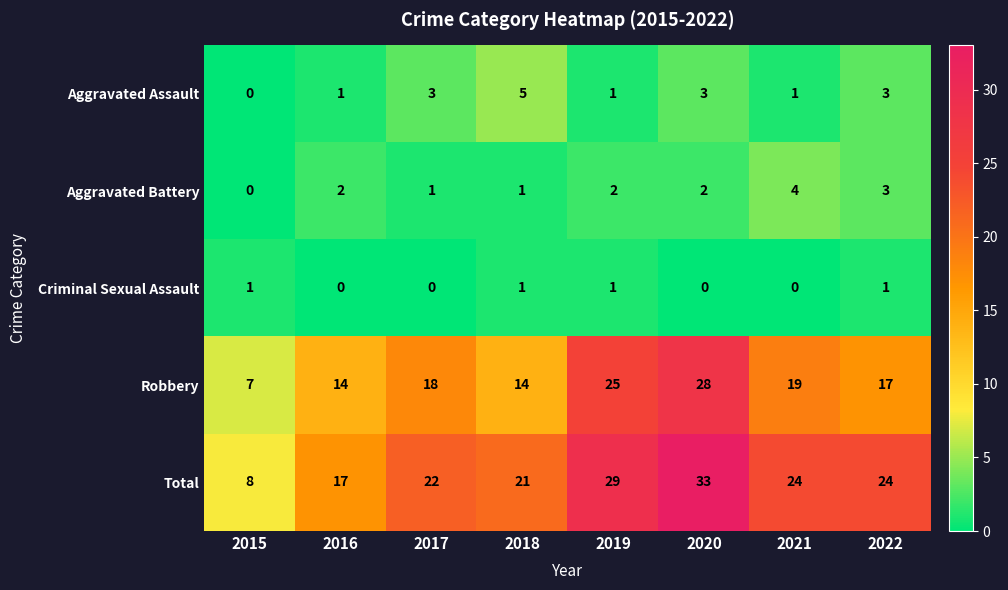

What is the difference between the maximum and minimum values in the Robbery series?

21